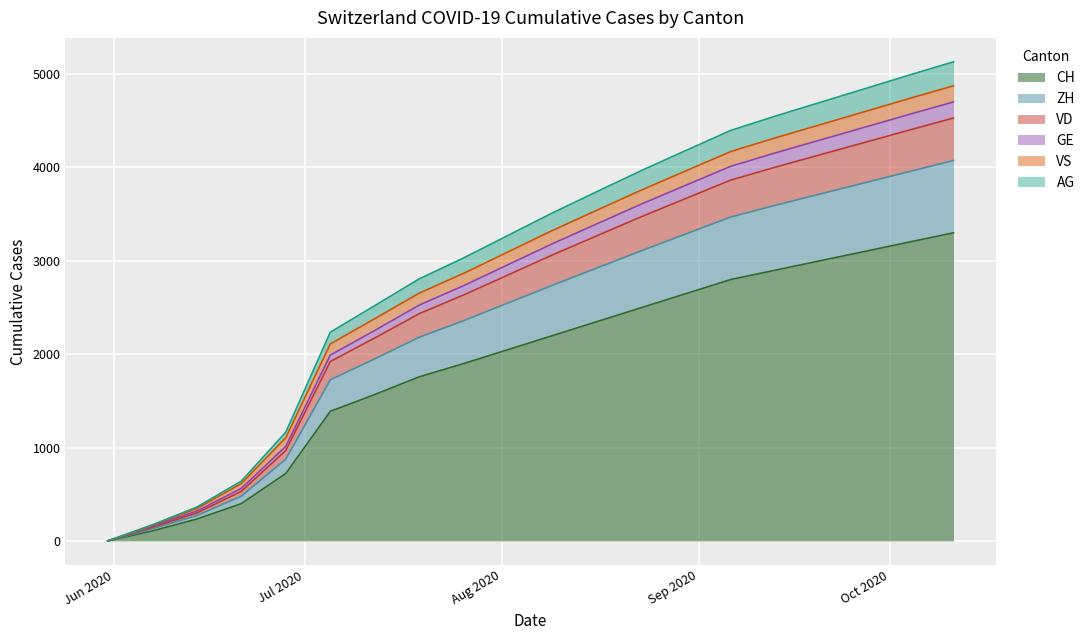

What is the highest value of the CH series?

3300